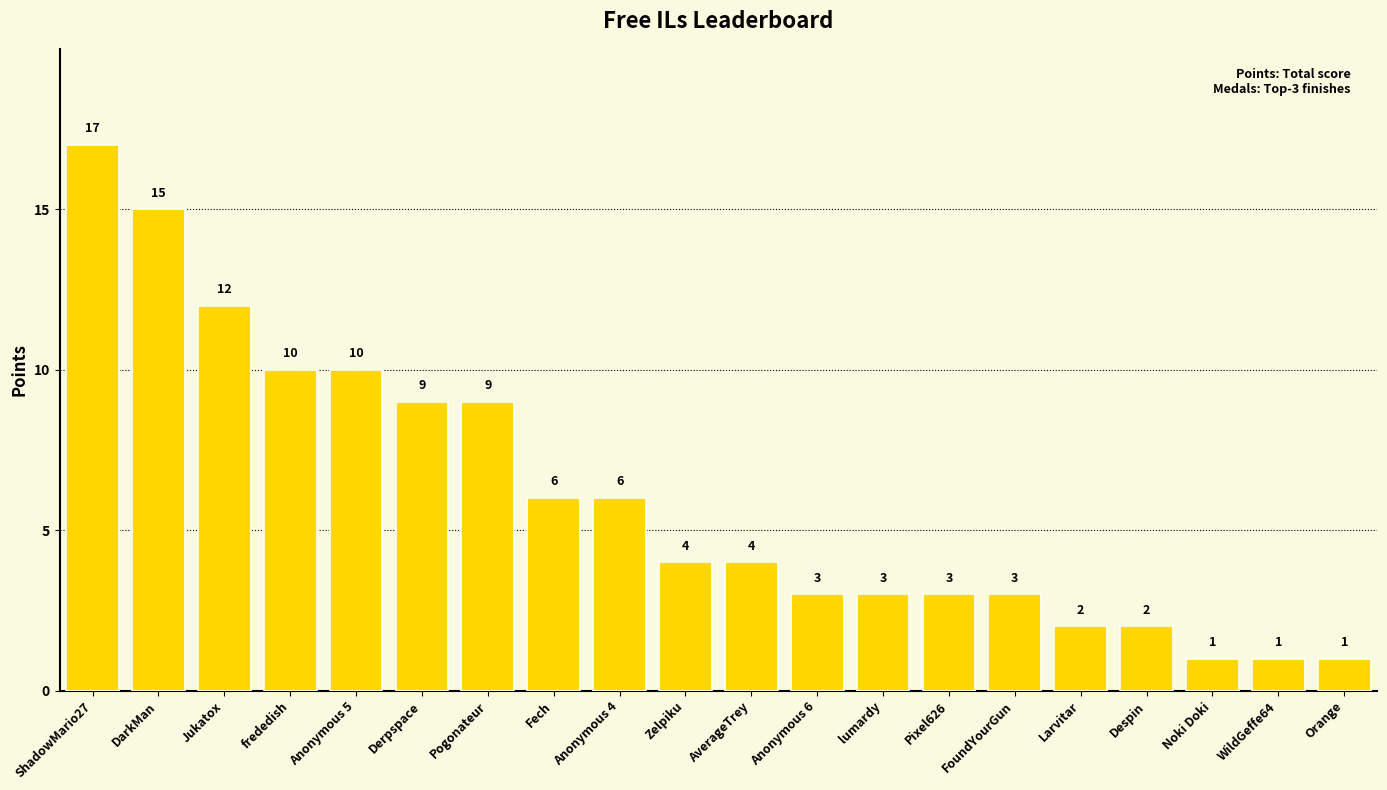

At which label does the data first exceed 4?

ShadowMario27